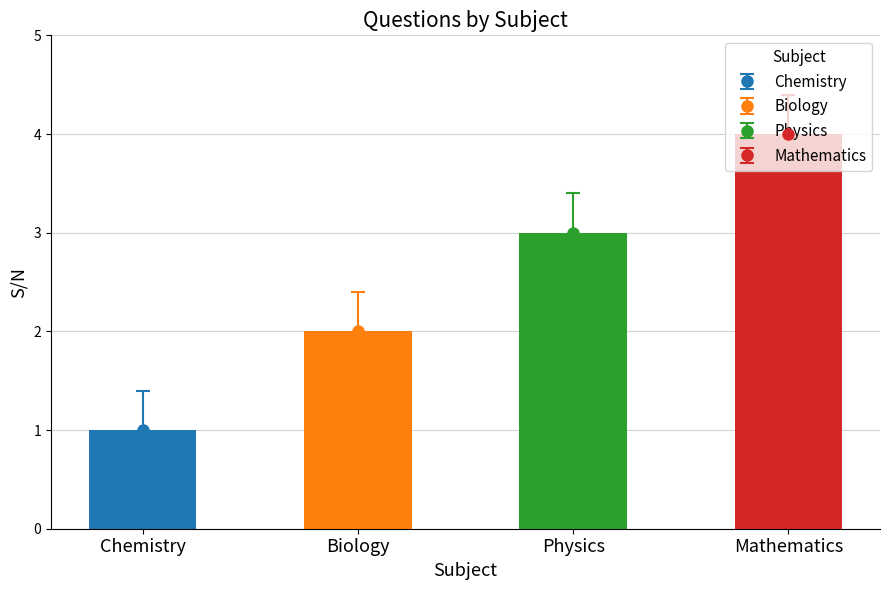

What is the value of the 4th bar from the left?

4